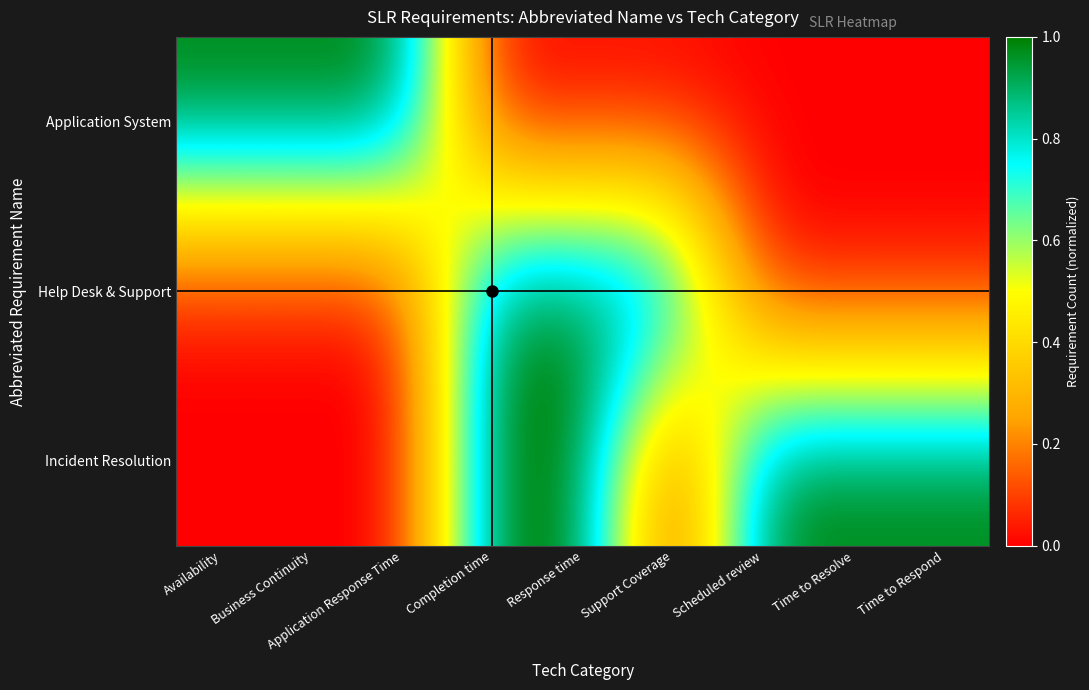

Reading right to left, what are all the values shown in this chart?

Application System: Time to Respond=0	Time to Resolve=0	Scheduled review=0	Support Coverage=0	Response time=0	Completion time=0	Application Response Time=1	Business Continuity=1	Availability=1
Help Desk & Support: Time to Respond=0	Time to Resolve=0	Scheduled review=0	Support Coverage=1	Response time=1	Completion time=1	Application Response Time=0	Business Continuity=0	Availability=0
Incident Resolution: Time to Respond=1	Time to Resolve=1	Scheduled review=1	Support Coverage=0	Response time=1	Completion time=1	Application Response Time=0	Business Continuity=0	Availability=0